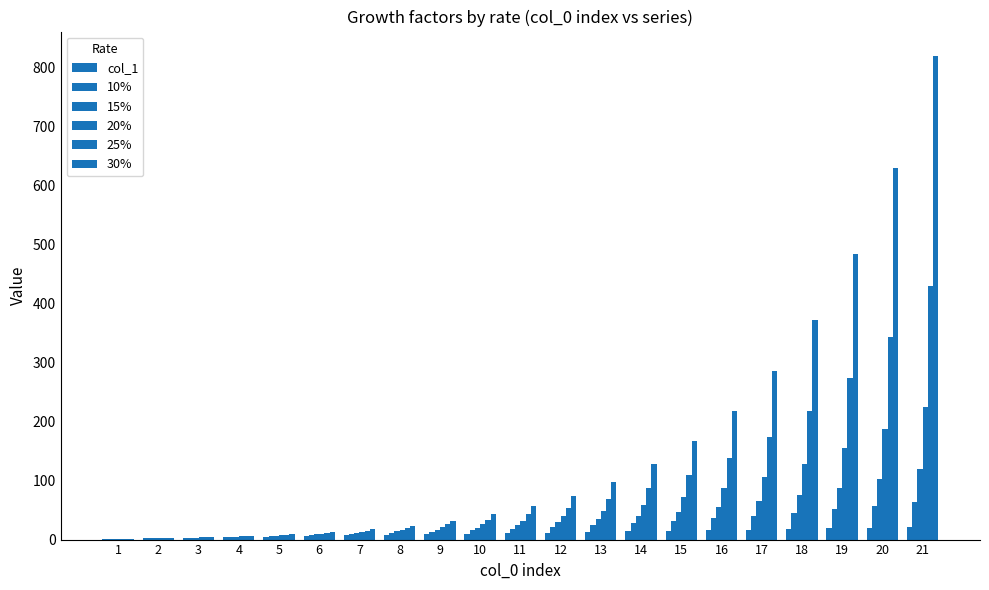

What is the total value across all series at 11?

185.0